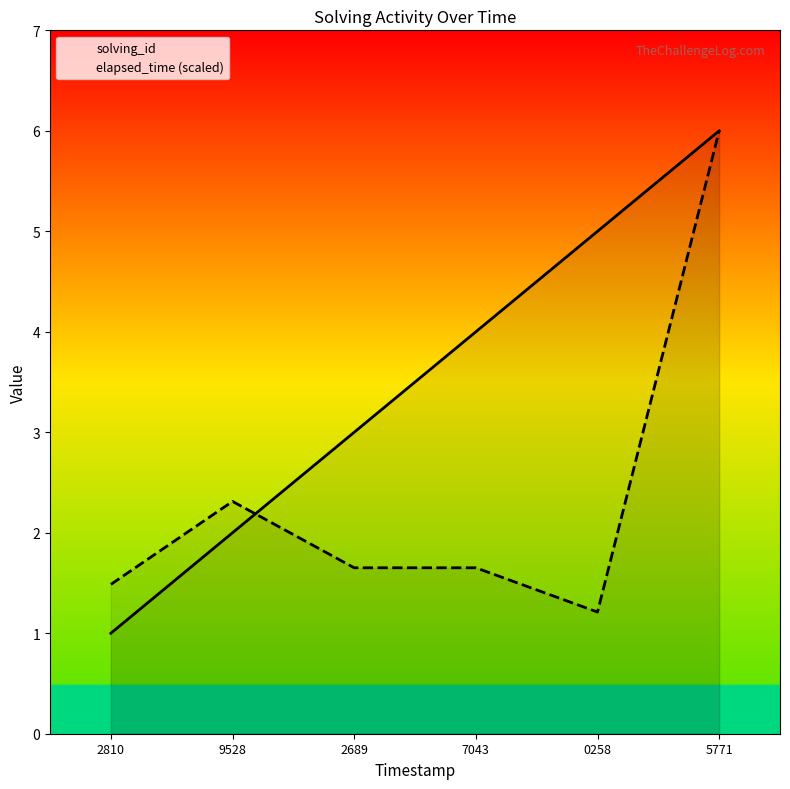

Is it true that elapsed_time (scaled) equals 2.3 at 9528?

True